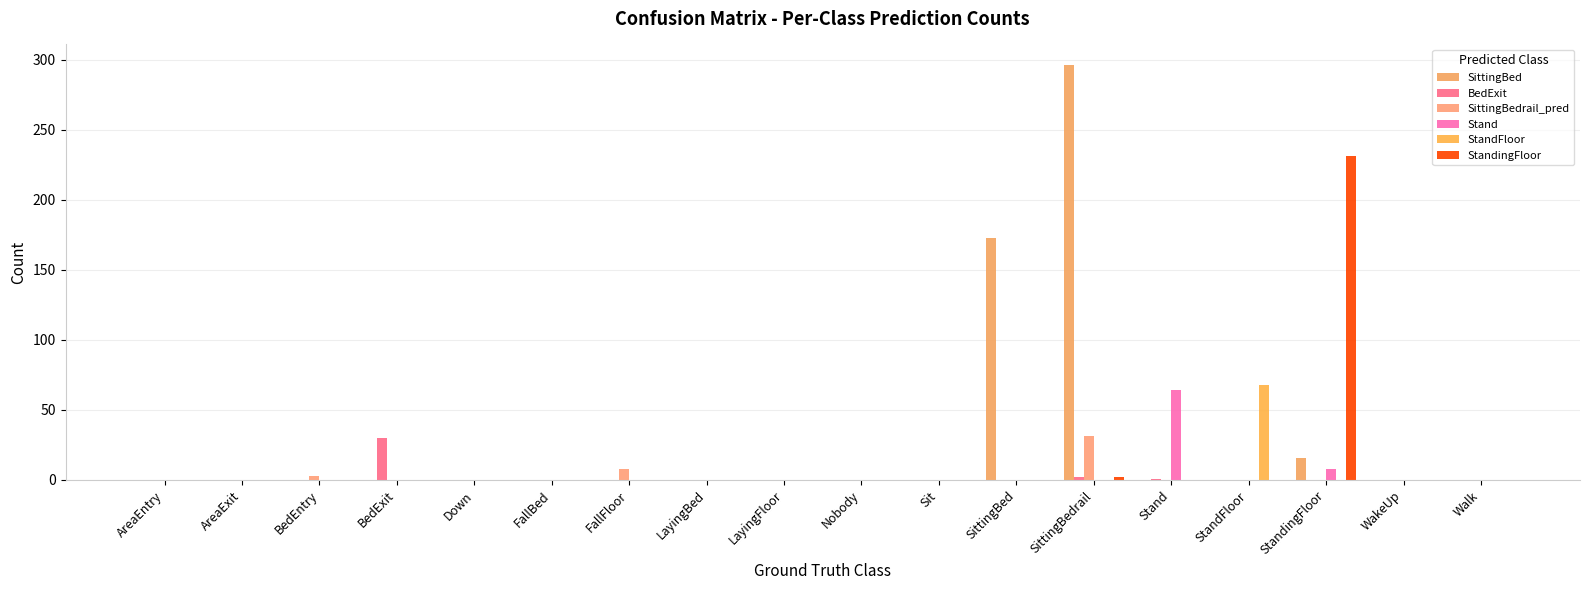

Rank the series at LayingBed from lowest to highest value.

SittingBed, BedExit, SittingBedrail_pred, Stand, StandFloor, StandingFloor